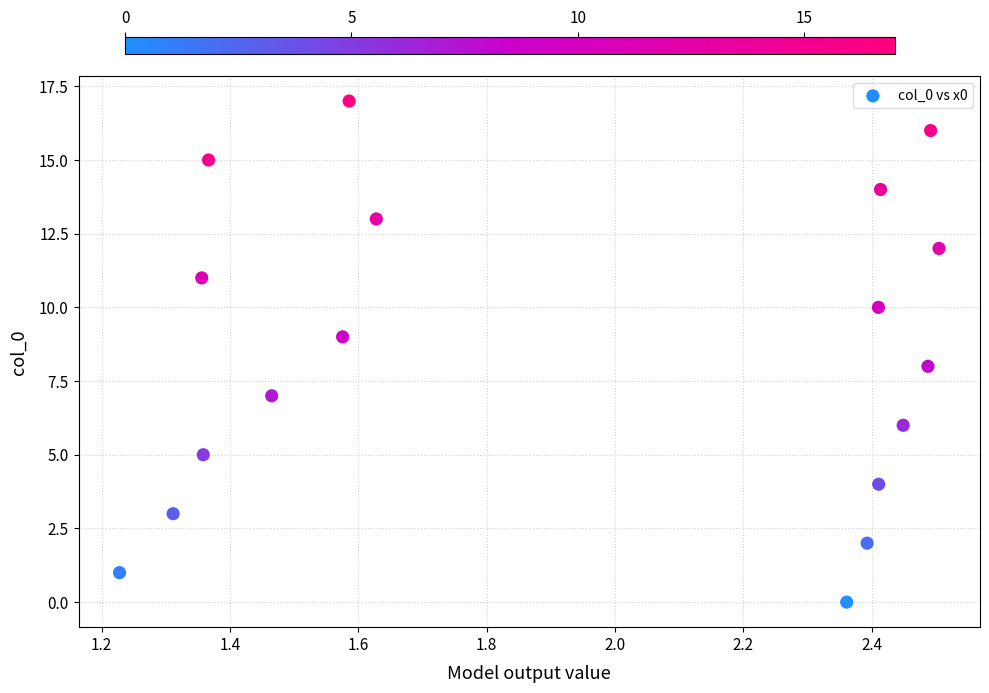

What is the range of Y values (max minus min)?

17